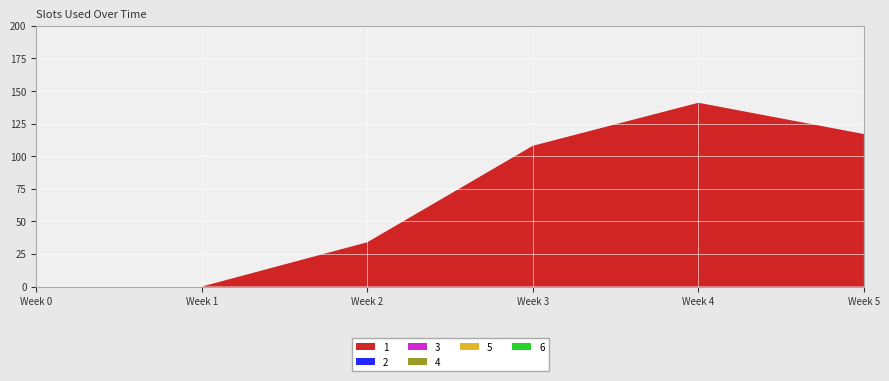

Reading left to right, transcribe all the data shown in this chart.

1: 0	0	34	108	141	117
2: 0	0	0	0	0	0
3: 0	0	0	0	0	0
4: 0	0	0	0	0	0
5: 0	0	0	0	0	0
6: 0	0	0	0	0	0